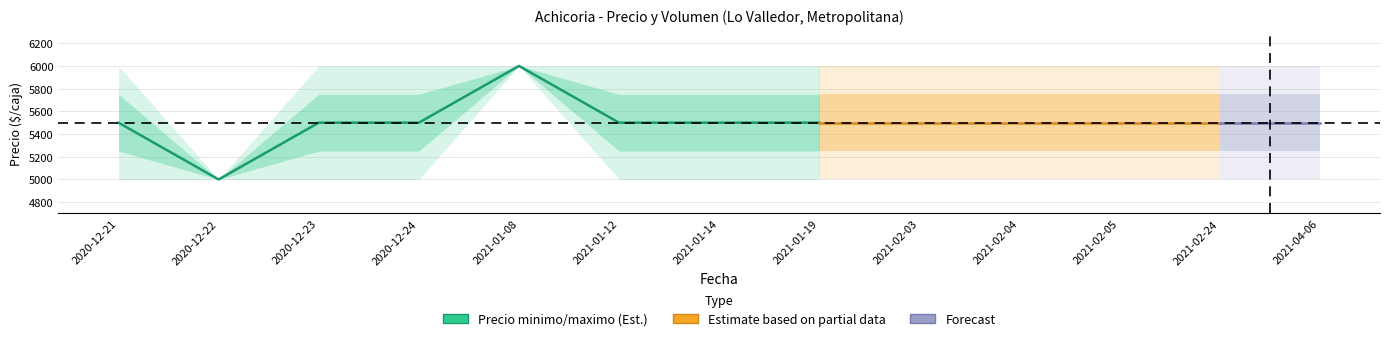

Read the value at 2021-01-14, to the nearest 100.

5500